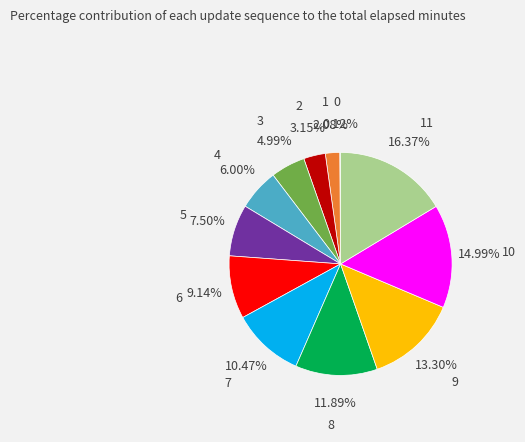

Is there any slice that represents more than half of the pie?

No